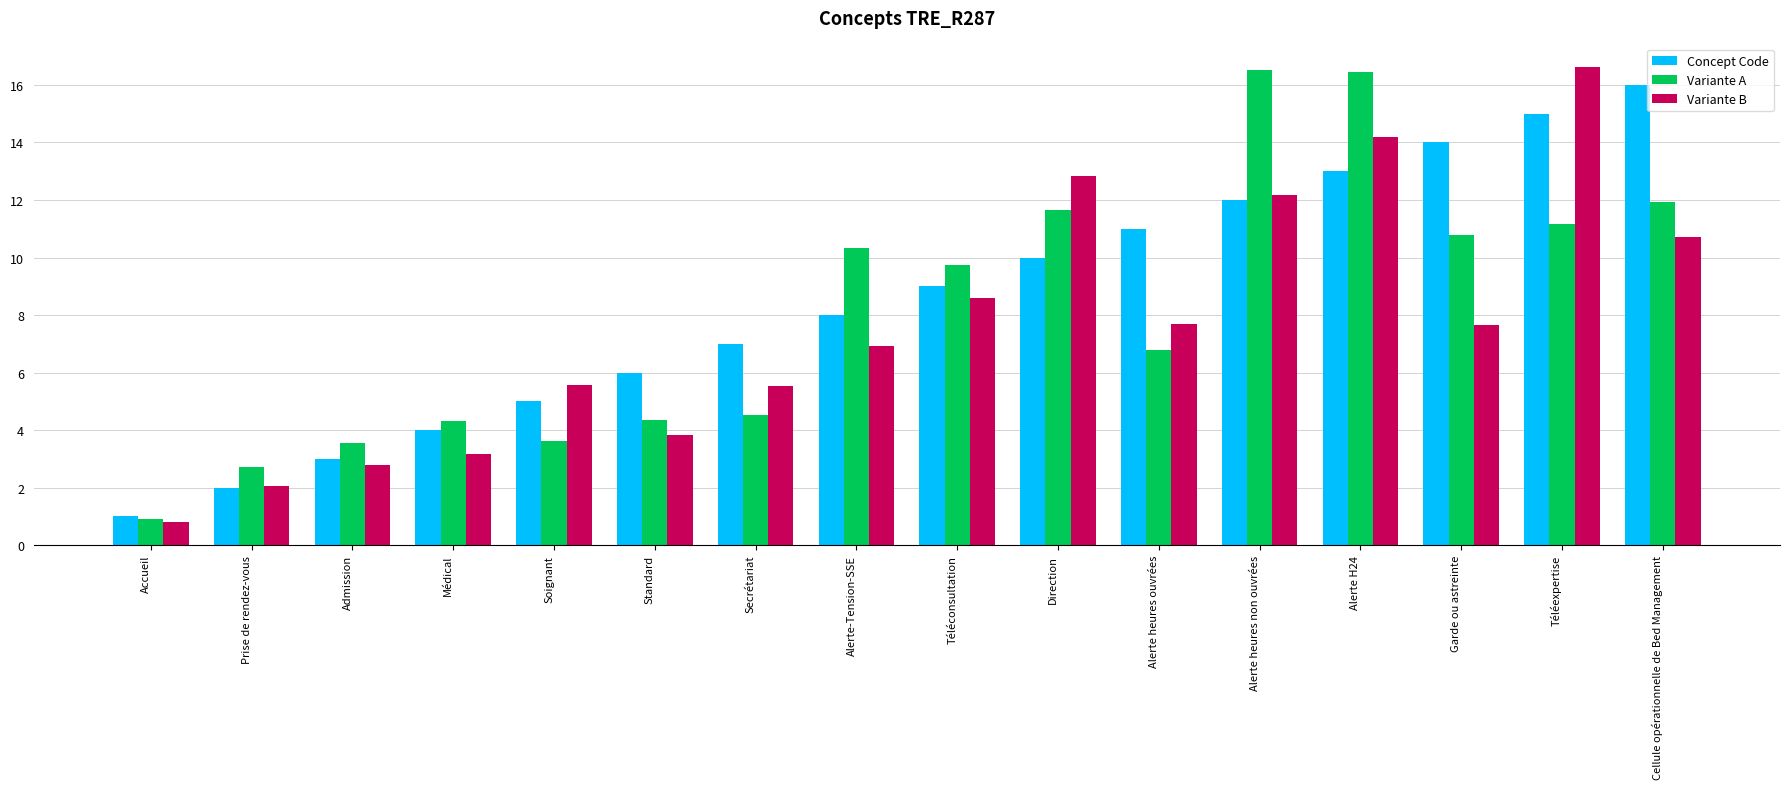

Rank the categories by Concept Code value from highest to lowest.

Cellule opérationnelle de Bed Management, Téléexpertise, Garde ou astreinte, Alerte H24, Alerte heures non ouvrées, Alerte heures ouvrées, Direction, Téléconsultation, Alerte-Tension-SSE, Secrétariat, Standard, Soignant, Médical, Admission, Prise de rendez-vous, Accueil